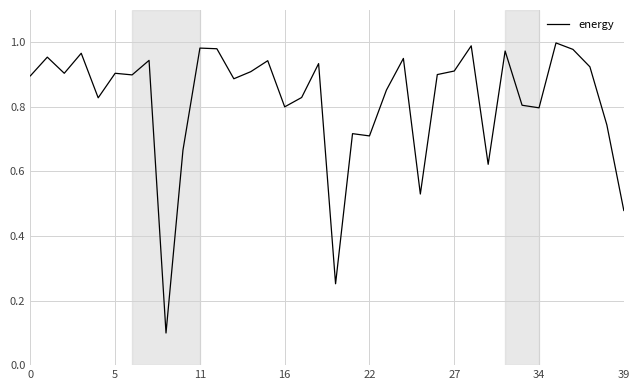

The chart shows a value of 1.3 at 34. True or false?

False